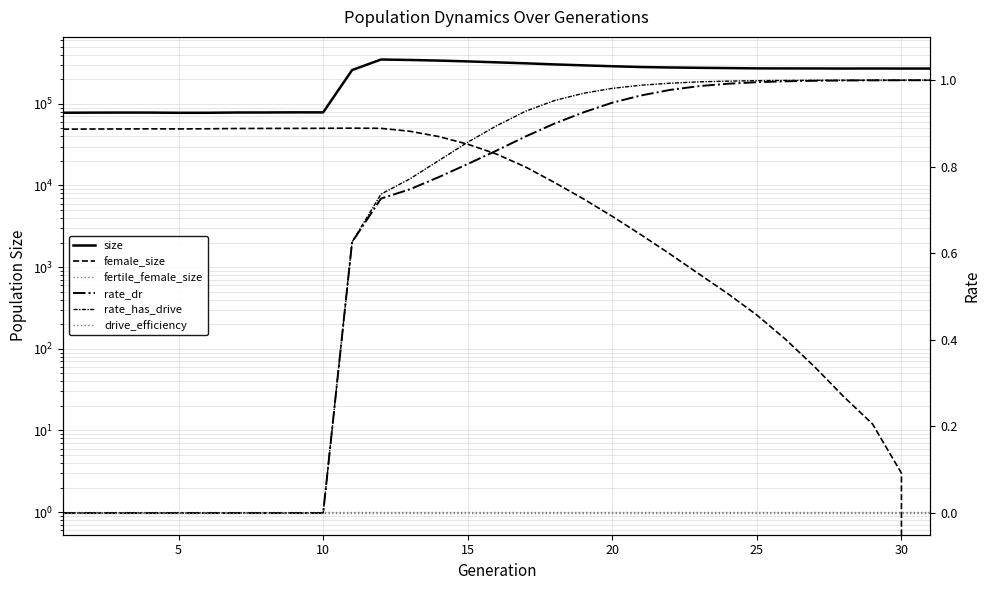

The rate_has_drive series shows 0.9 at 15. True or false?

True